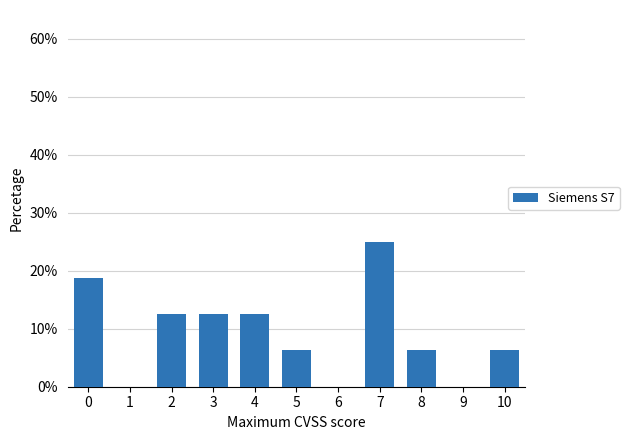

Reading left to right, list every bar in this chart as the range it spans on the x-axis followed by its height. The values are not printed on the chart, so give them approximately, as read against the axis.

-0.5 to 0.5: 19
0.5 to 1.5: 0
1.5 to 2.5: 13
2.5 to 3.5: 13
3.5 to 4.5: 13
4.5 to 5.5: 6
5.5 to 6.5: 0
6.5 to 7.5: 25
7.5 to 8.5: 6
8.5 to 9.5: 0
9.5 to 10.5: 6